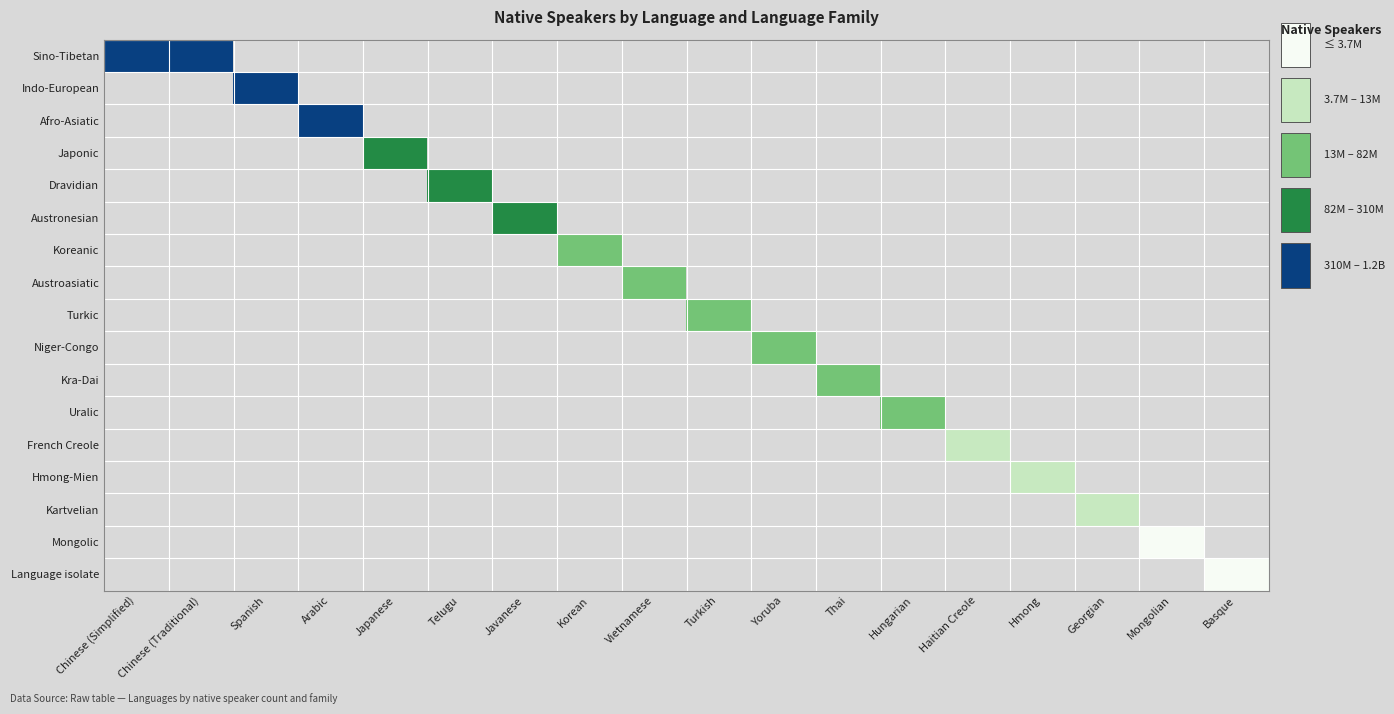

What is the maximum value shown in the chart?

1200000000.0